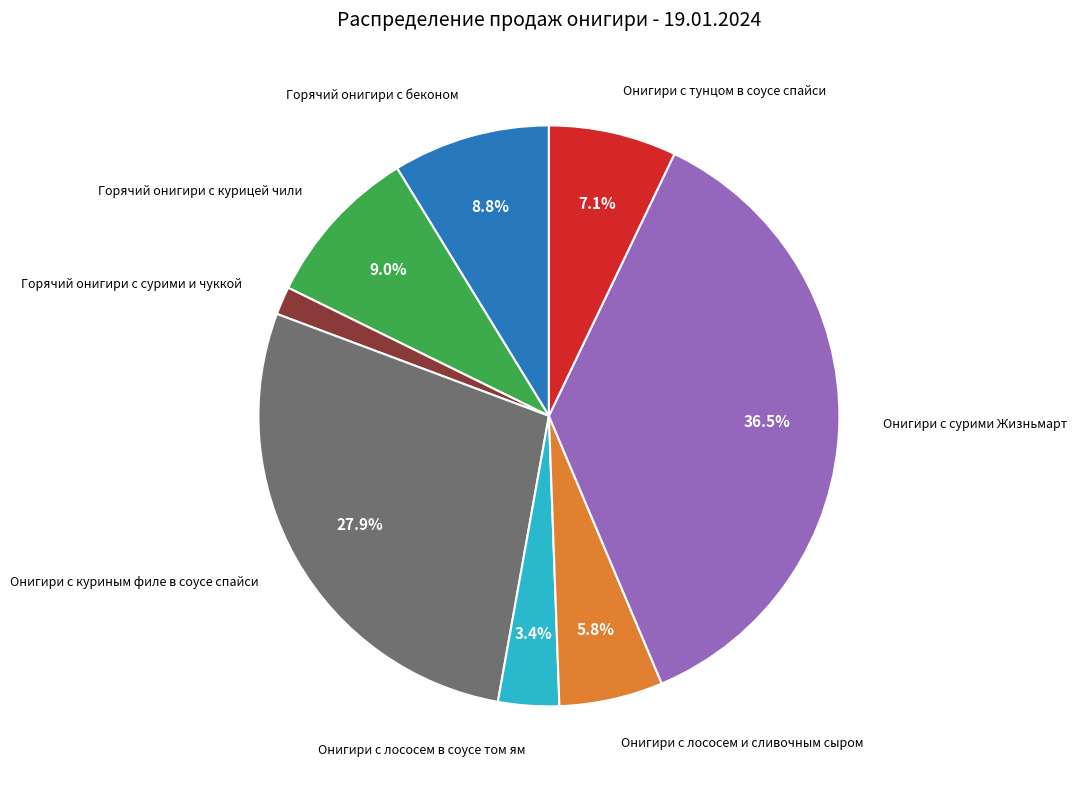

Count the number of slices in the pie.

8